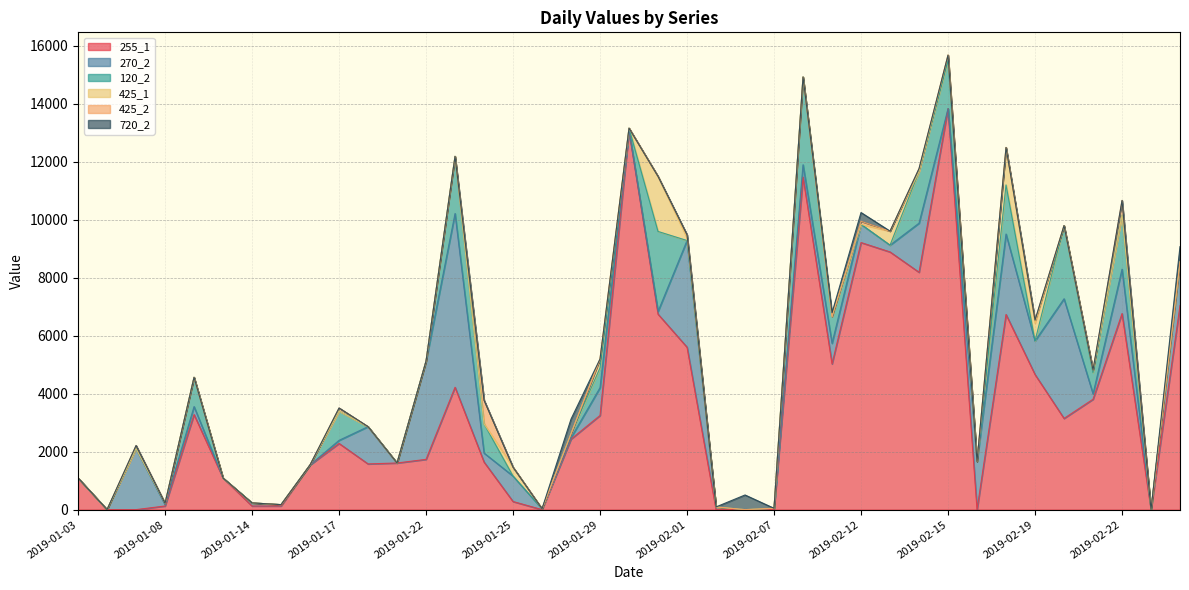

Which has a higher value, 2019-01-22 or 2019-01-26?

2019-01-22